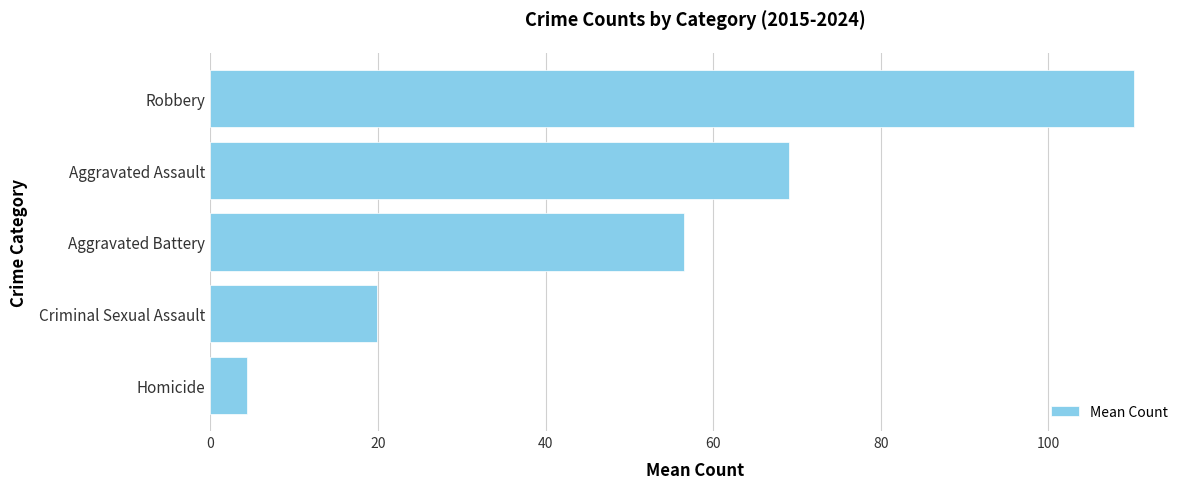

True or false: the data shows 56.5 at Aggravated Battery.

True